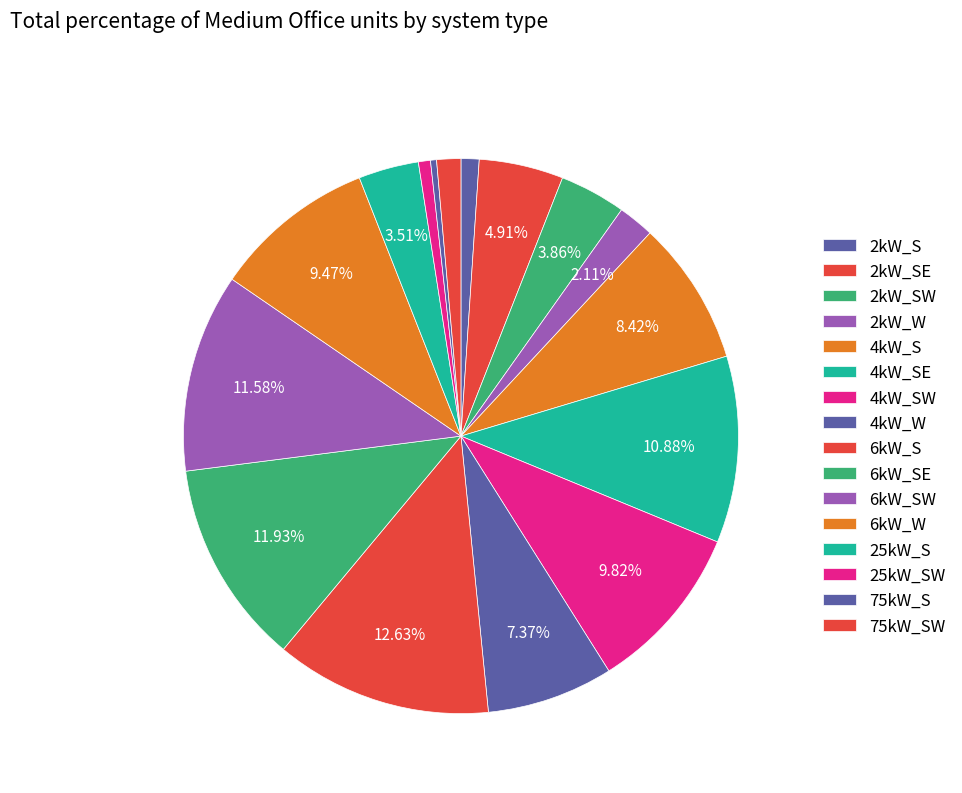

What percentage is the 2kW_W slice, to the nearest percent?

2%